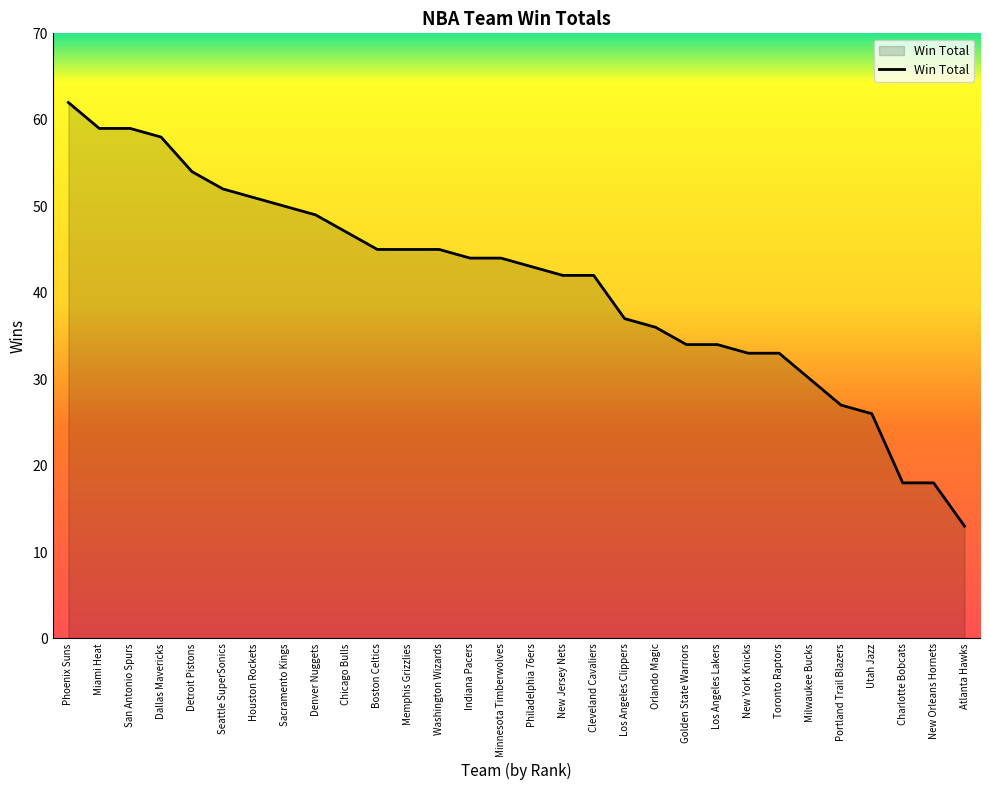

True or false: the data shows 41 at Miami Heat.

False